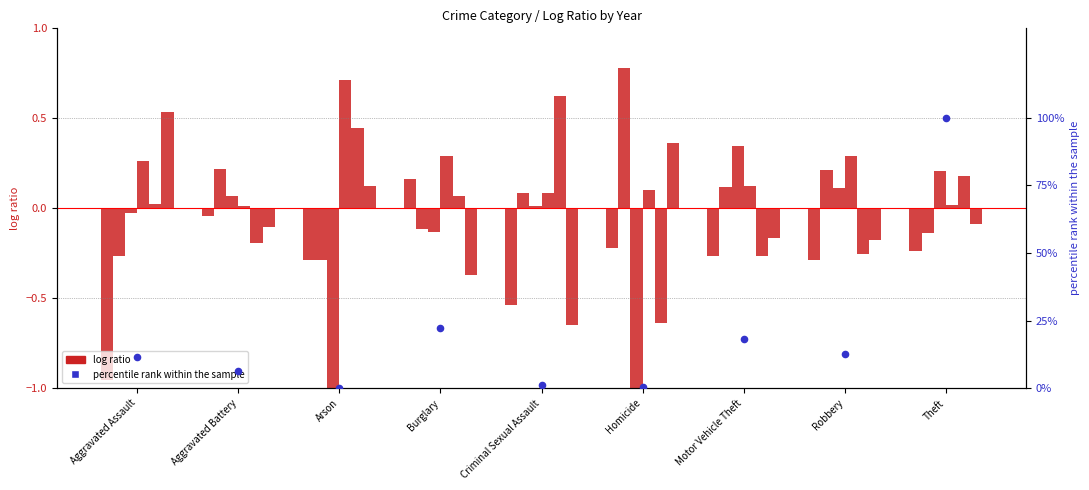

What is the change in value from Aggravated Assault to Robbery?

+1.0